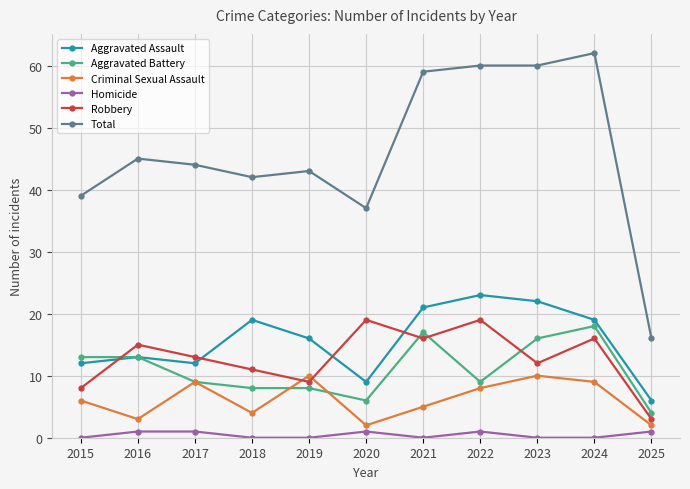

True or false: Total and Aggravated Assault cross at least once.

False